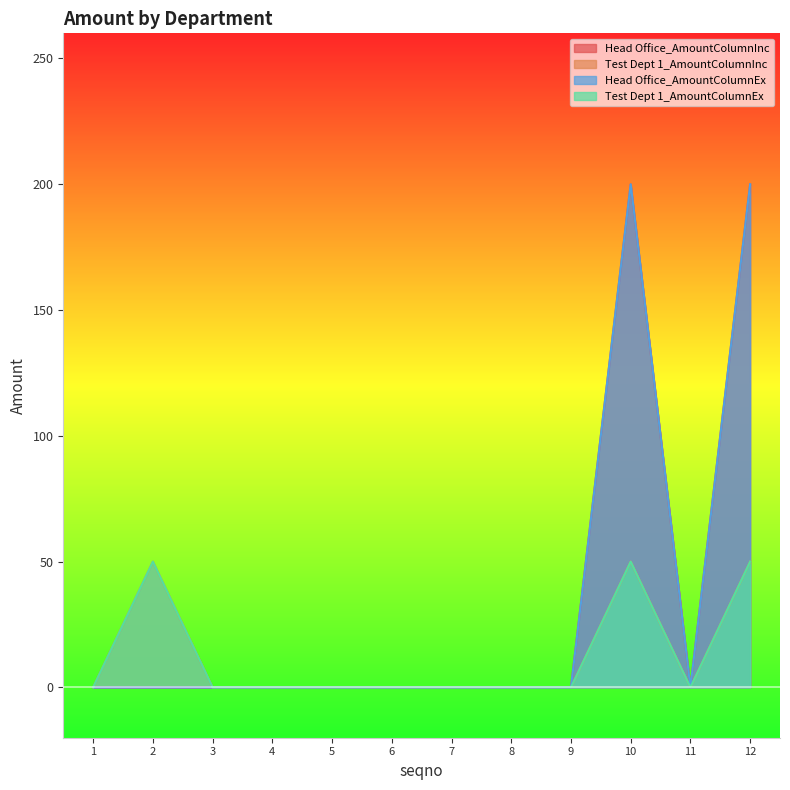

Reading left to right, transcribe all the data shown in this chart.

Head Office_AmountColumnInc: 1=0	2=0	3=0	4=0	5=0	6=0	7=0	8=0	9=0	10=200	11=0	12=200
Test Dept 1_AmountColumnInc: 1=0	2=50	3=0	4=0	5=0	6=0	7=0	8=0	9=0	10=50	11=0	12=50
Head Office_AmountColumnEx: 1=0	2=0	3=0	4=0	5=0	6=0	7=0	8=0	9=0	10=200	11=0	12=200
Test Dept 1_AmountColumnEx: 1=0	2=50	3=0	4=0	5=0	6=0	7=0	8=0	9=0	10=50	11=0	12=50